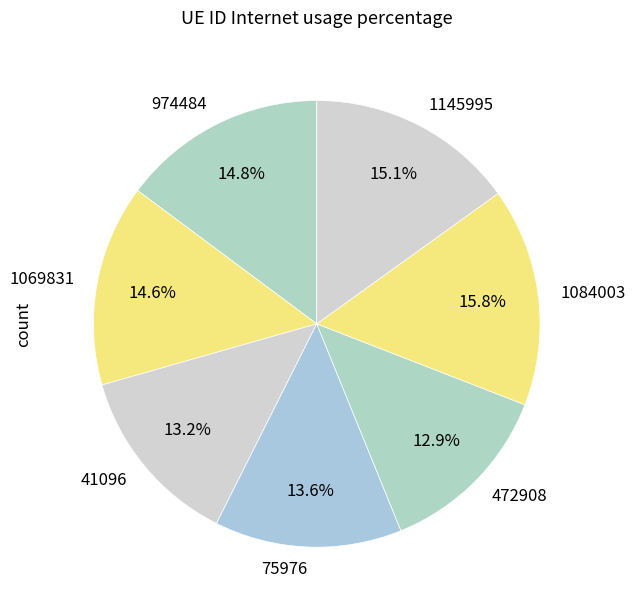

Which category has the biggest portion of the pie?

1084003